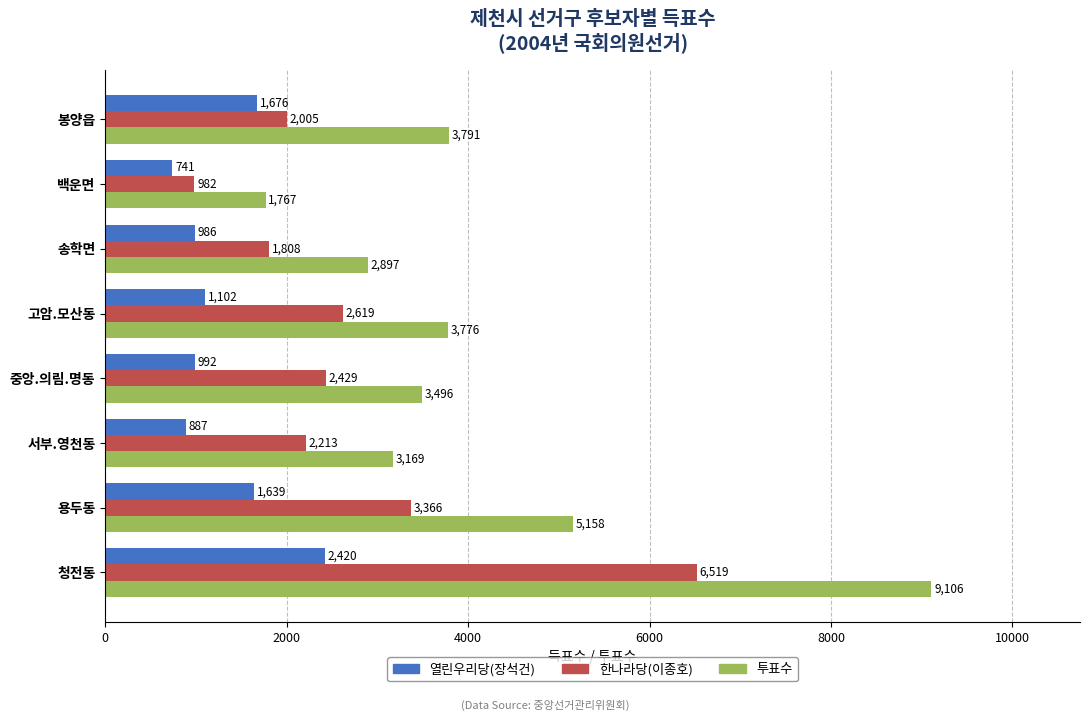

What is the greatest value displayed?

9106